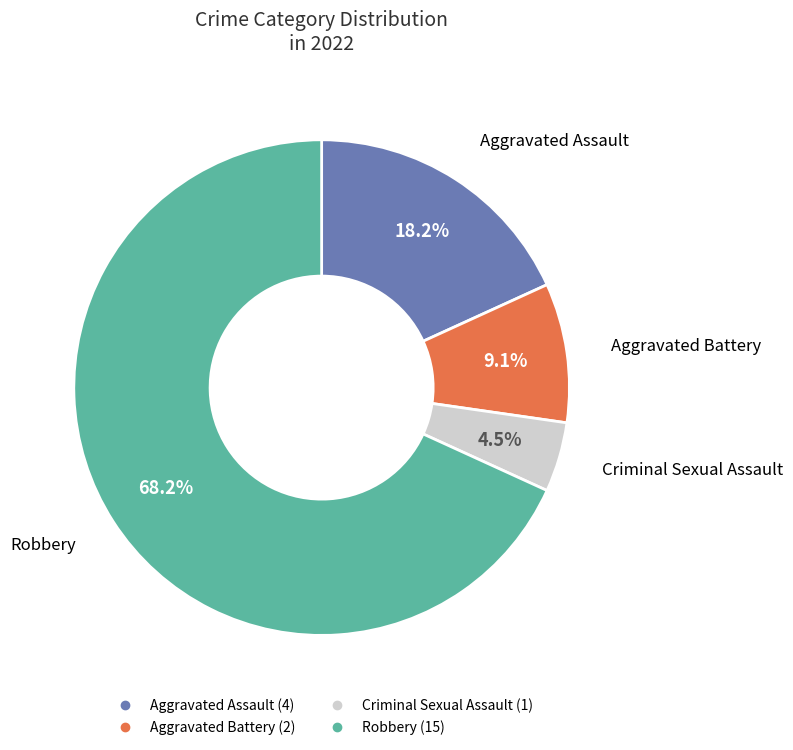

How many slices are in this pie chart?

4